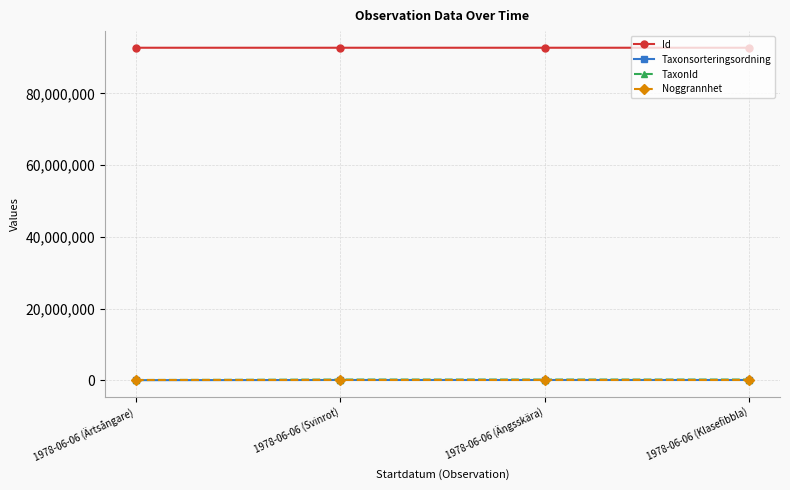

What is the spread (max minus min) of values at 1978-06-06 (Ärtsångare)?

92724527